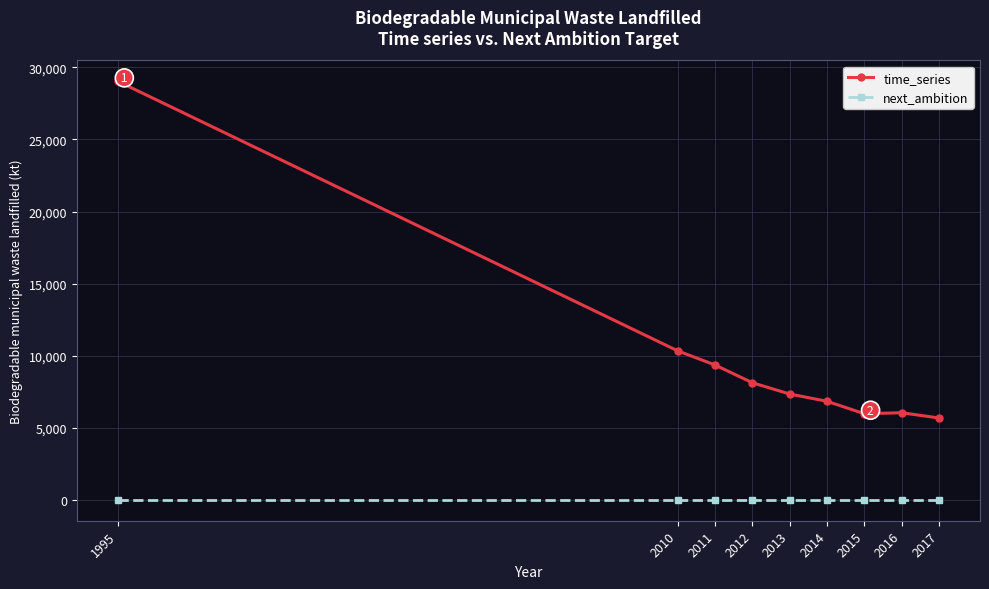

What is the average value of the next_ambition series?

10